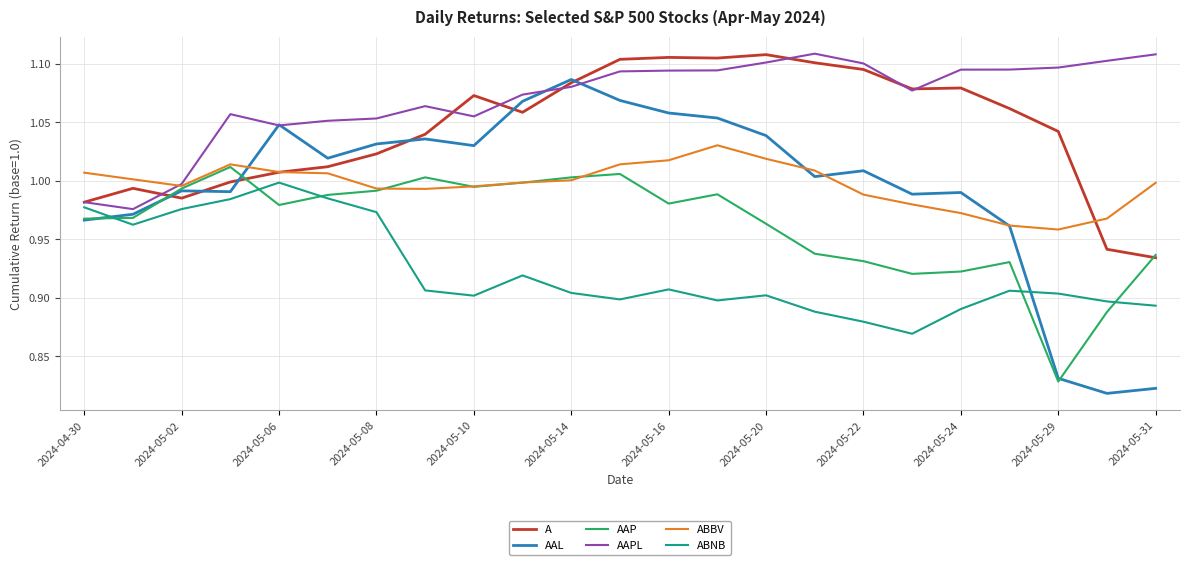

Which series has the largest range (max minus min)?

AAL